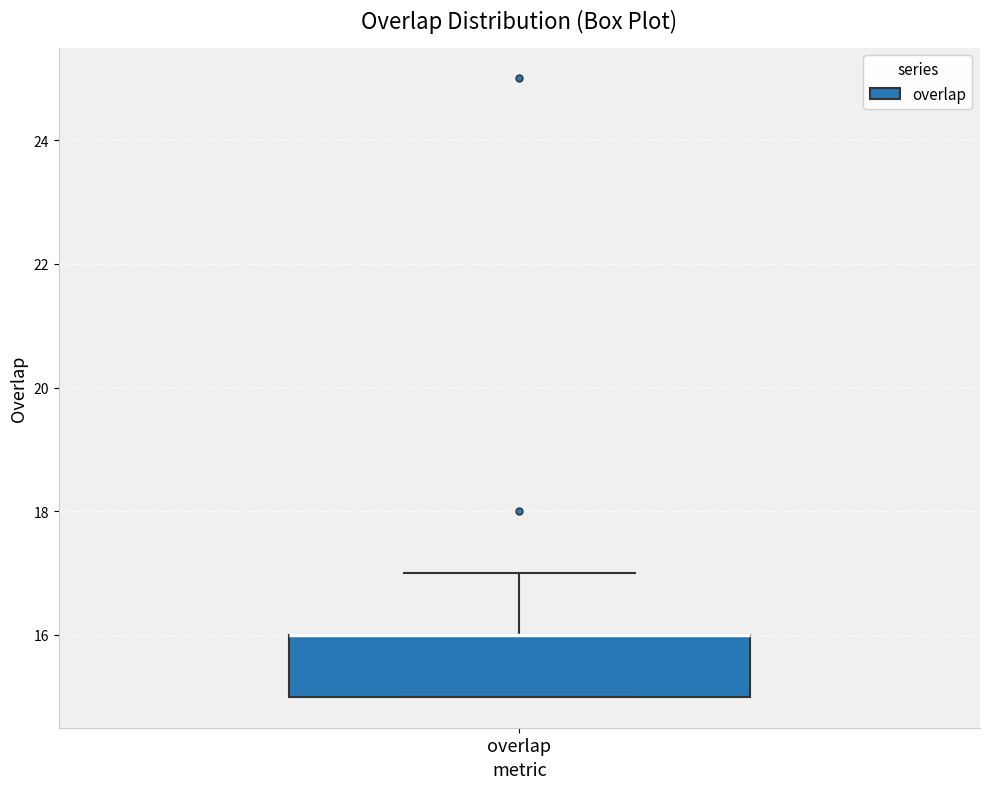

Transcribe this box plot: give where the median line is, the range the box spans, and where the two whiskers end, as read against the y-axis. The values are not printed on the chart, so give them approximately, as read against the axis.

median 16 (drawn on the box's upper edge), box 15 to 16, whiskers 15 to 17